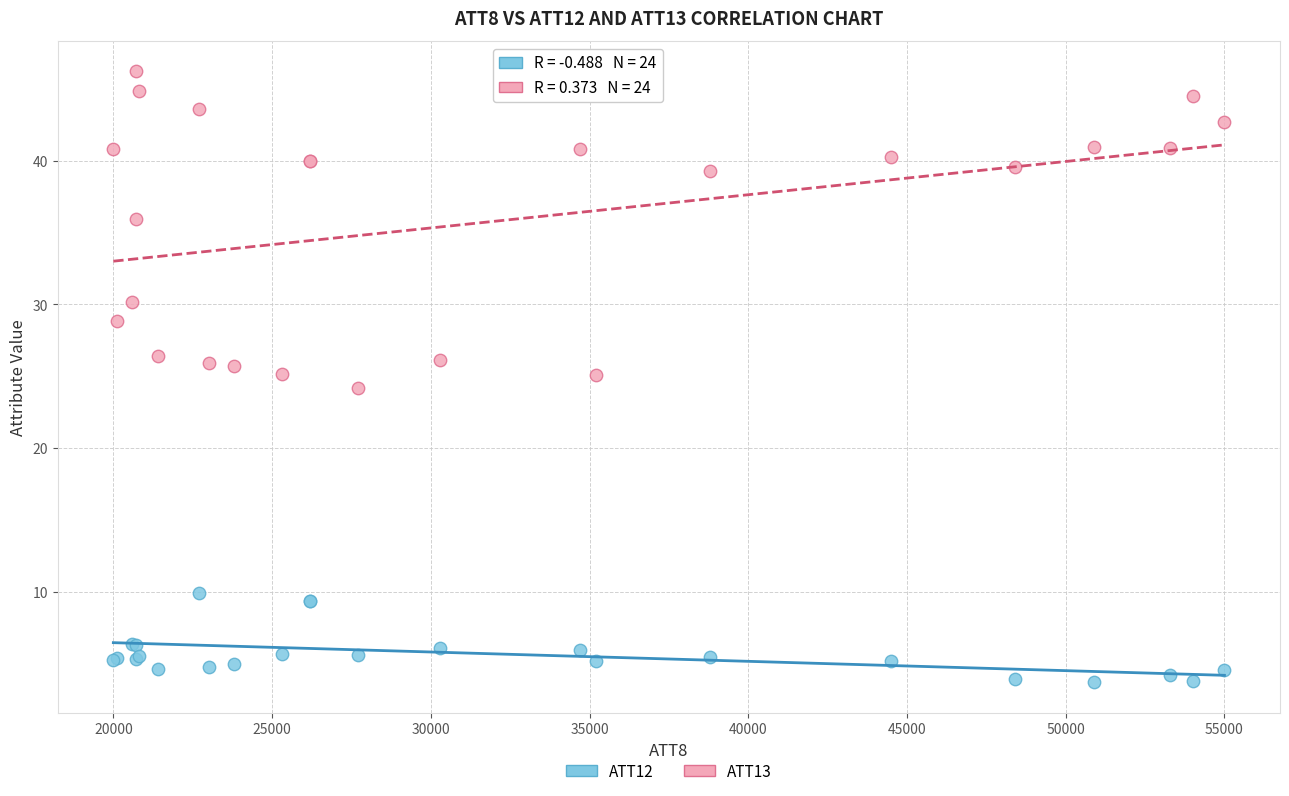

Which series contains the lowest Y value?

ATT12